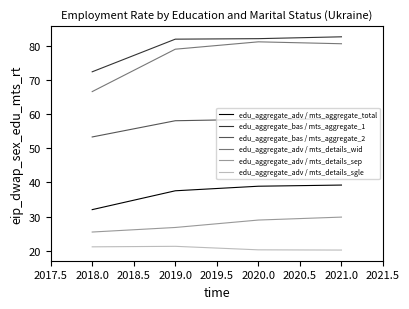

What is the lowest value of the edu_aggregate_adv / mts_details_sgle series?

20.2